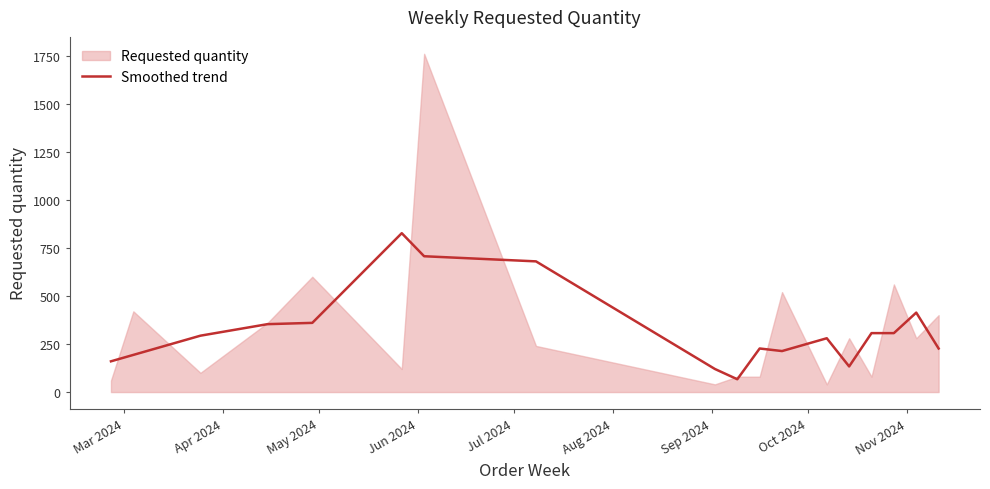

What is the highest value of the Smoothed trend series?

826.7